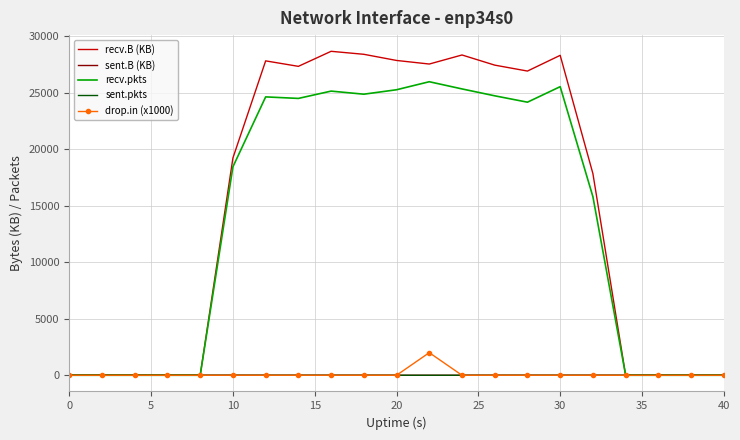

What is the maximum value shown in the chart?

28666.8